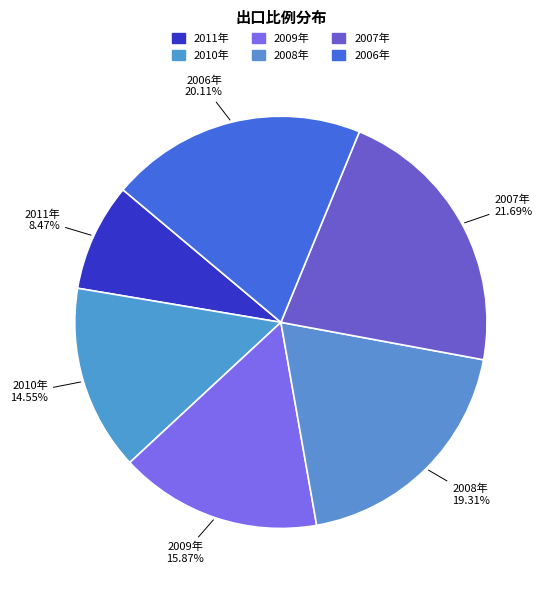

Which category has the smallest portion of the pie?

2011年